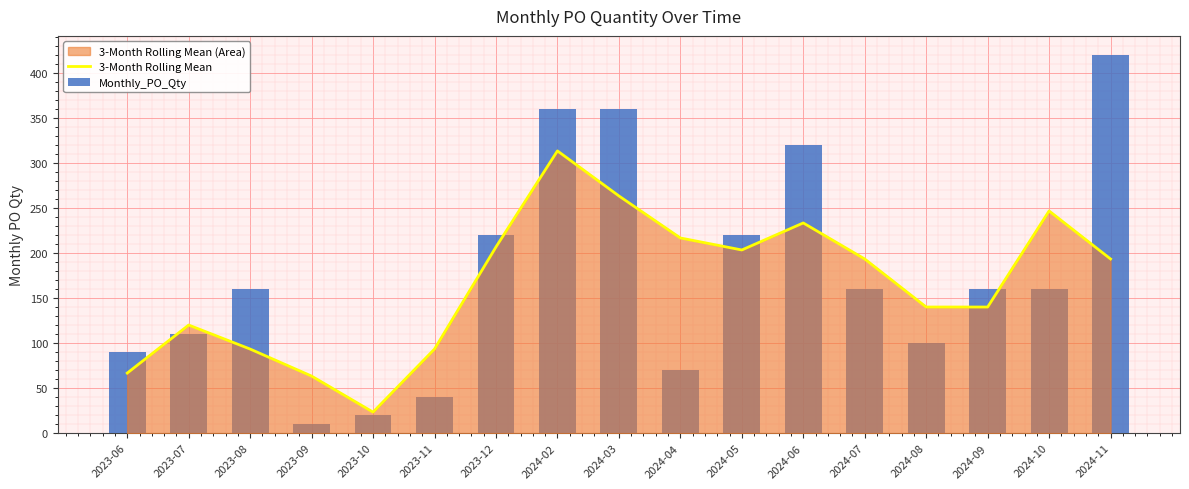

Is the value of 3-Month Rolling Mean at 2024-09 greater than the value of Monthly_PO_Qty at 2023-08?

No